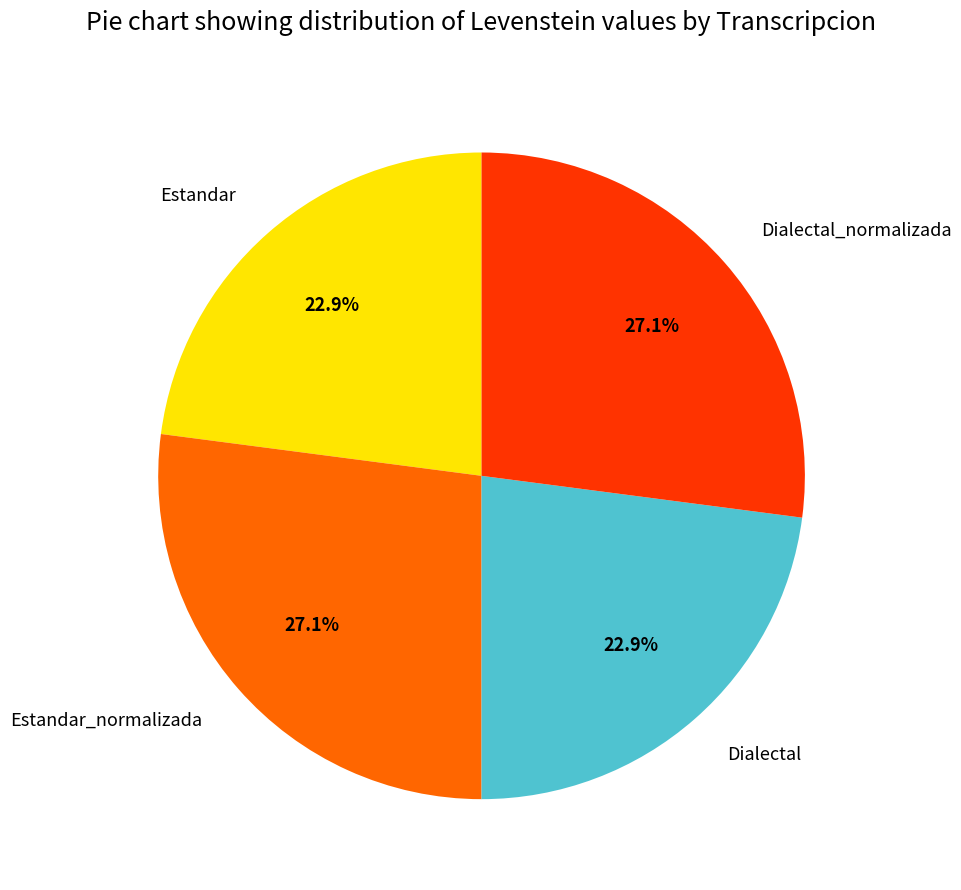

Is there a majority slice in this chart?

No